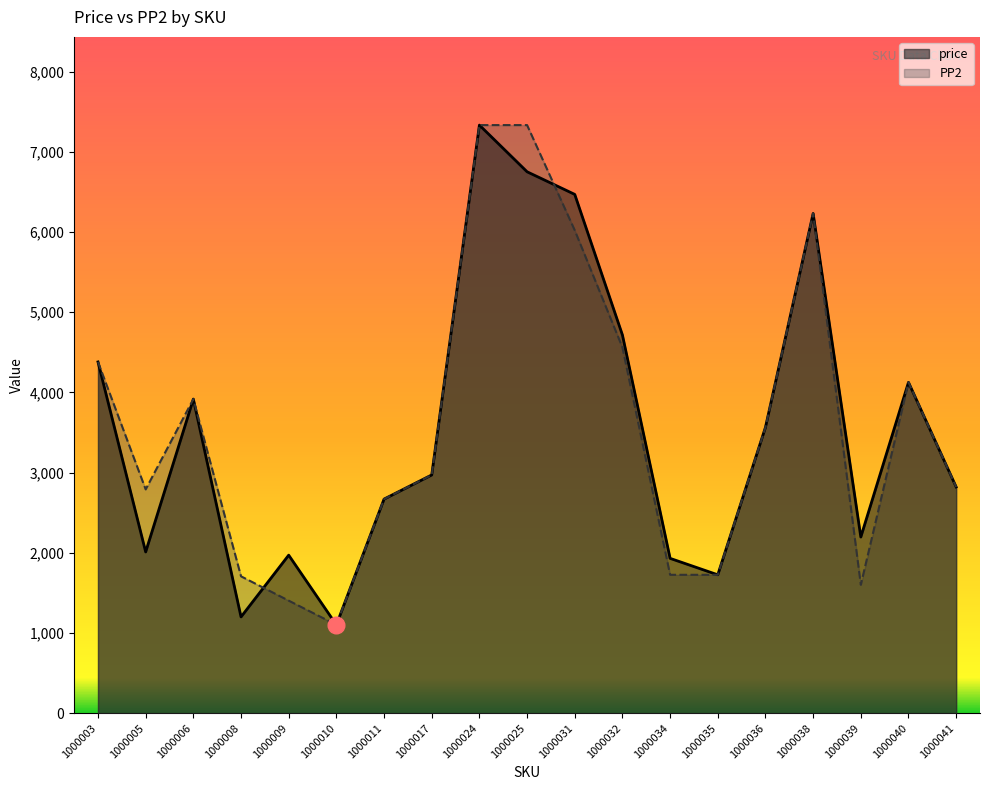

Which series has the widest spread of values?

price